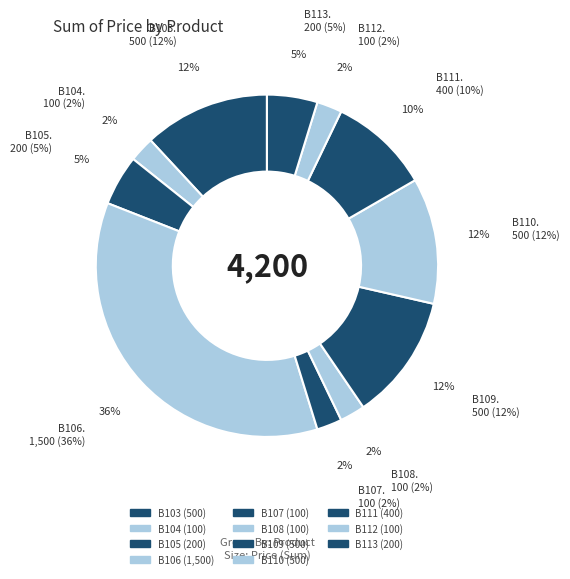

To the nearest percent, what is the average slice percentage?

9%